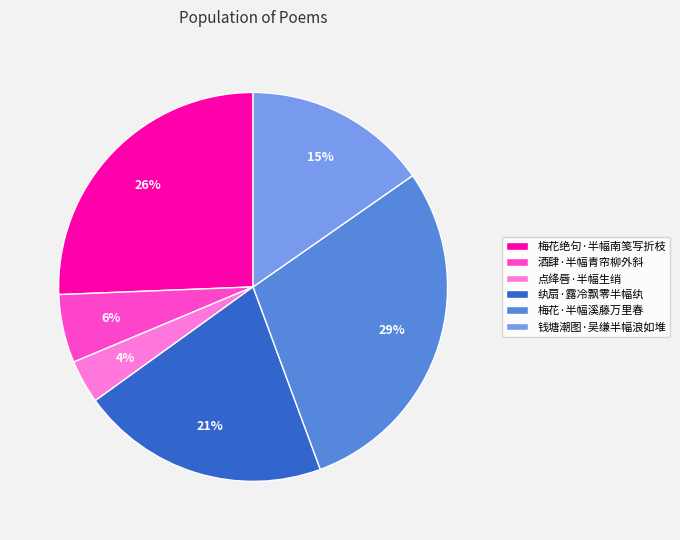

Is there any slice that represents more than half of the pie?

No